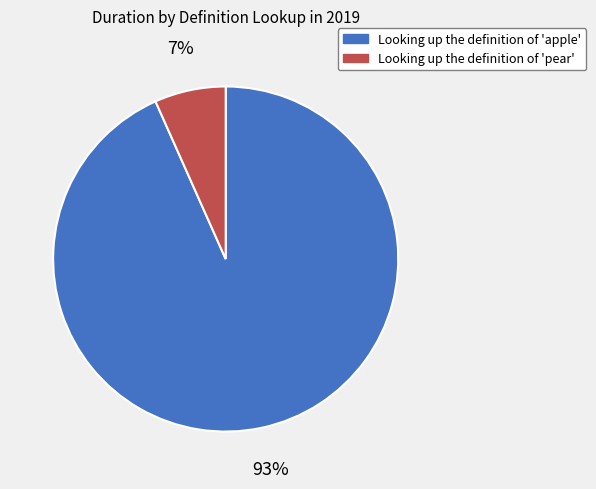

To the nearest percent, what portion does Looking up the definition of 'apple' represent?

93%